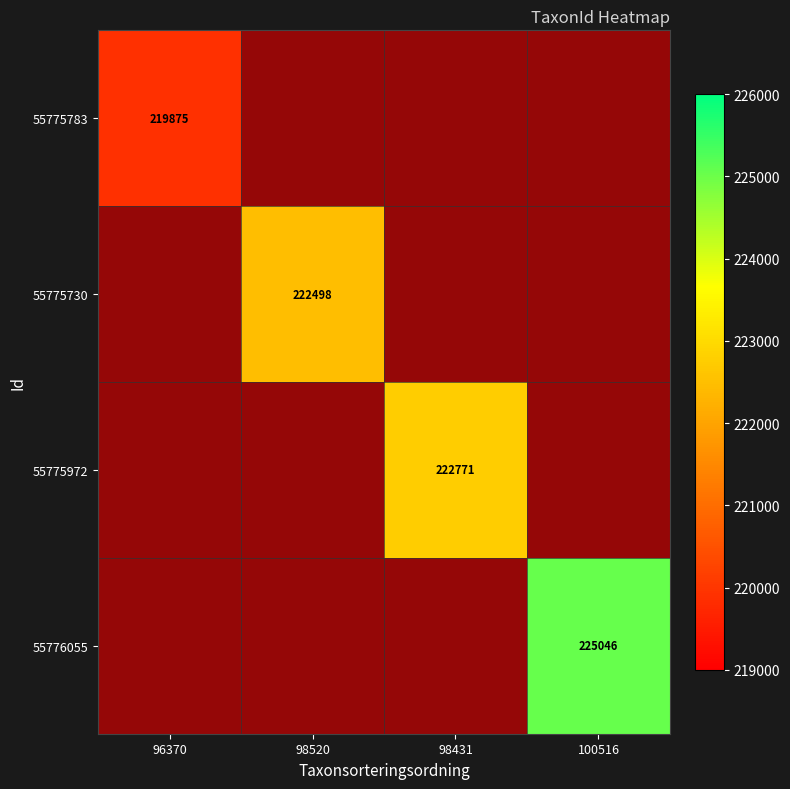

True or false: 55775783 has a value of 146584 at 96370.

False